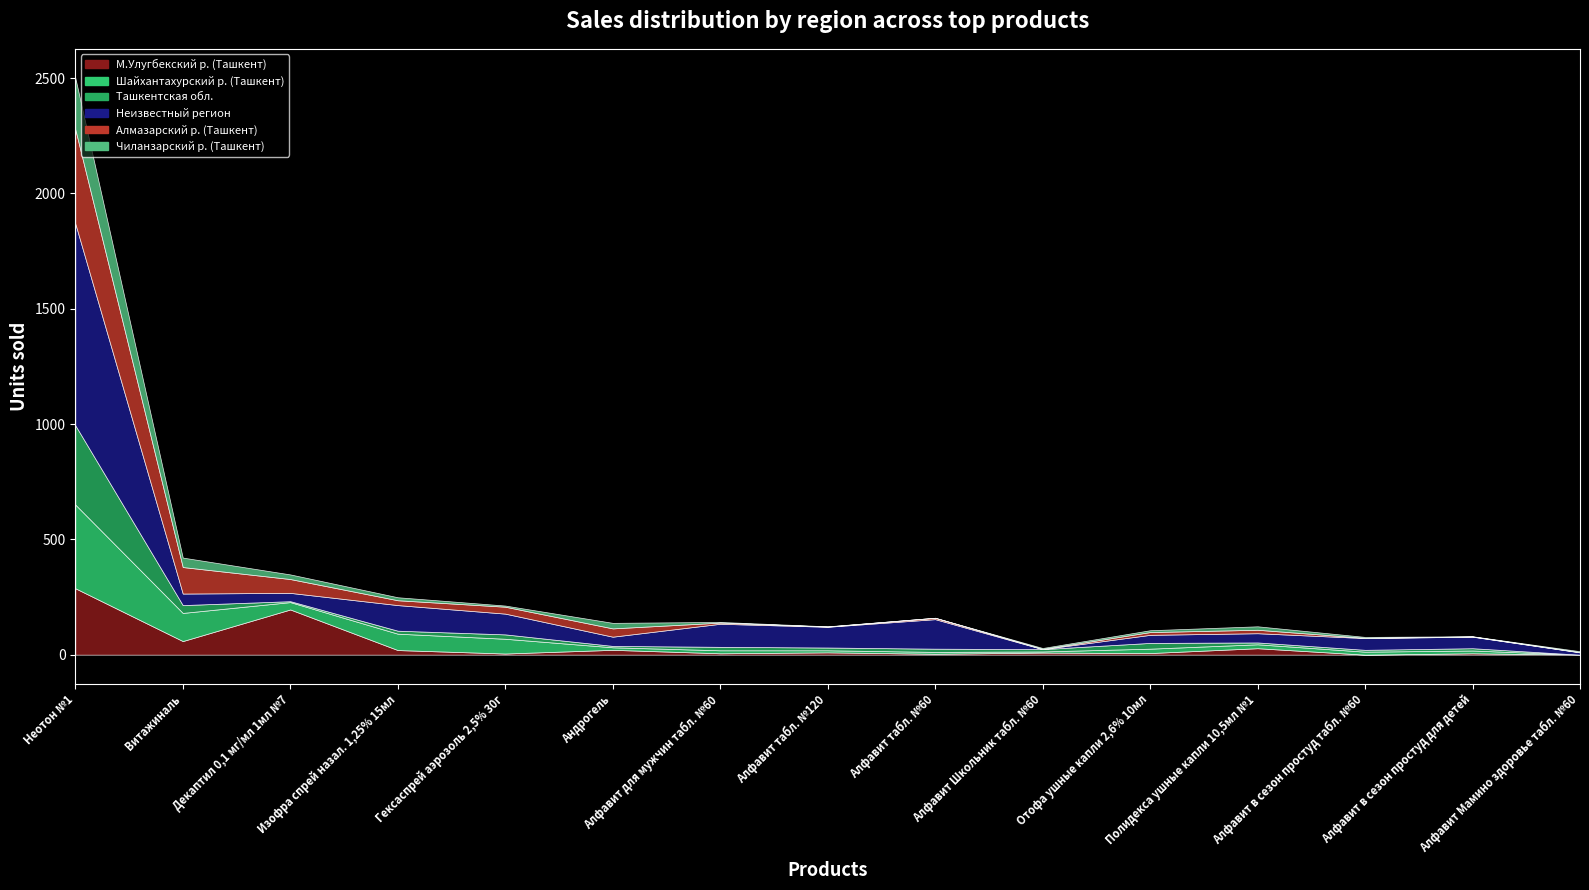

How many times do Алмазарский р. (Ташкент) and Чиланзарский р. (Ташкент) cross each other?

2